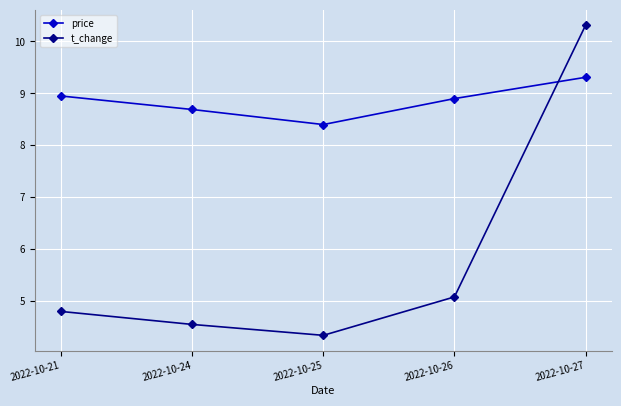

What is the value of the price point at the 4th from the left?

8.9